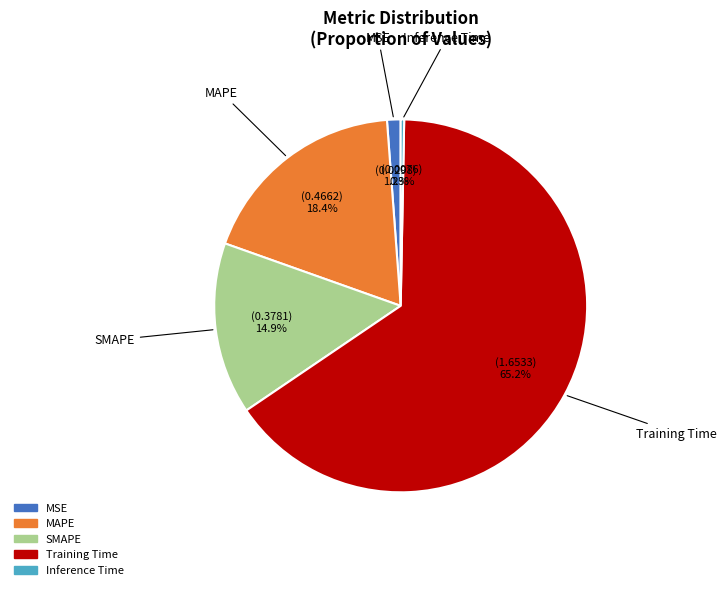

To the nearest percent, what portion does Training Time represent?

65%